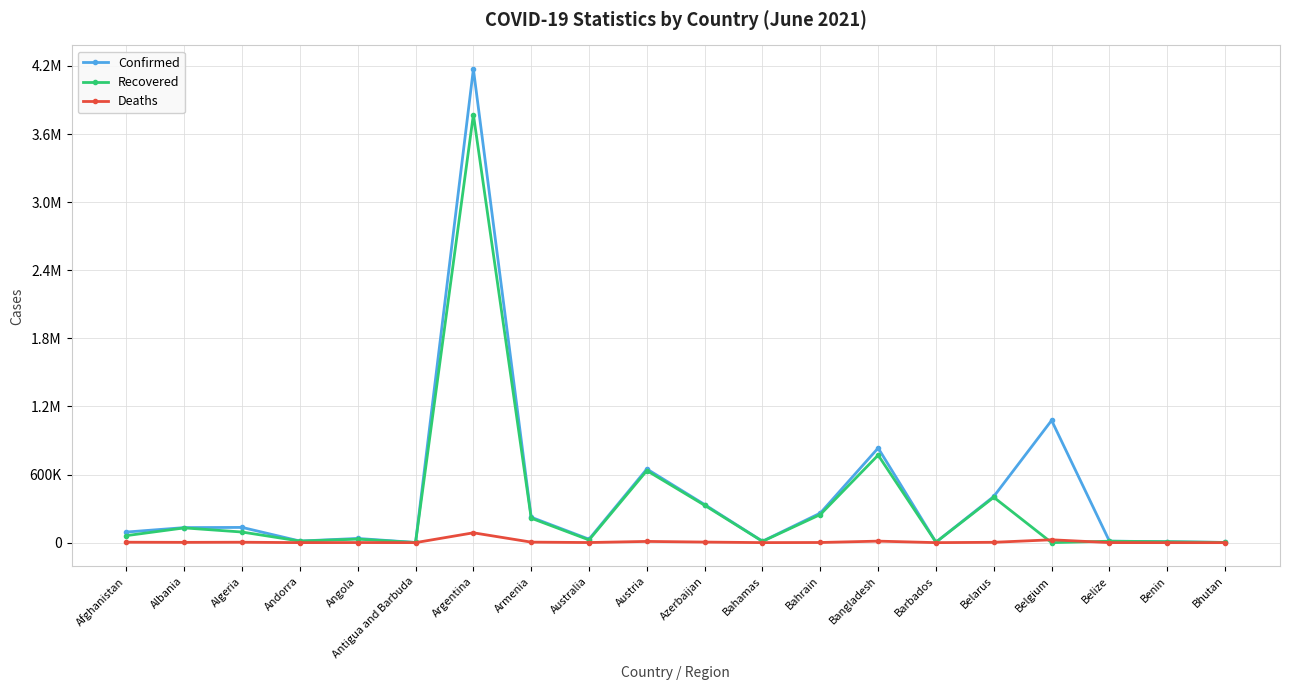

What position from the left is Afghanistan?

1